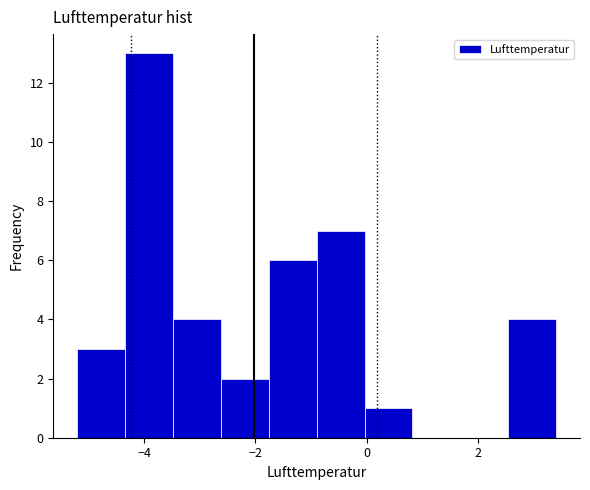

How tall is the bar that spans -0.04 to 0.82 on the x-axis? Neither the bar edges nor the heights are printed on the chart, so give them approximately, as read against the axes.

1